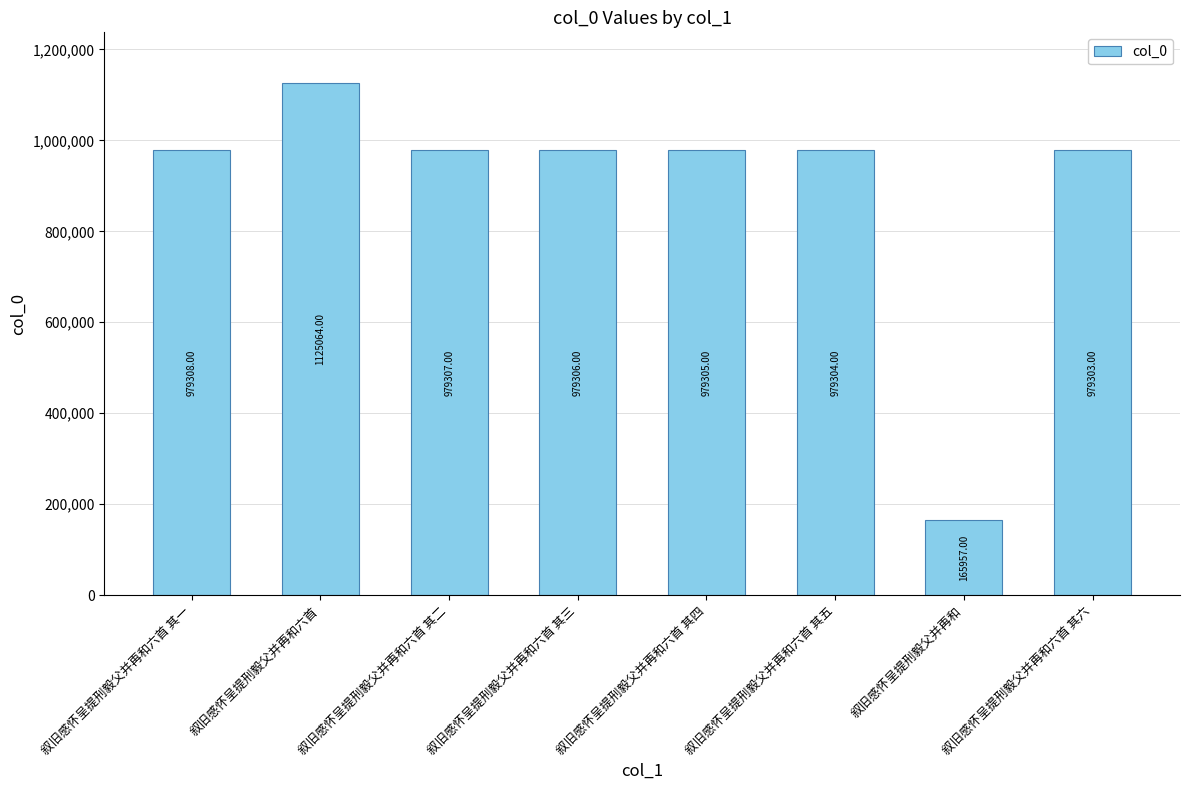

Where does the data first go above 979306?

叙旧感怀呈提刑毅父并再和六首 其一